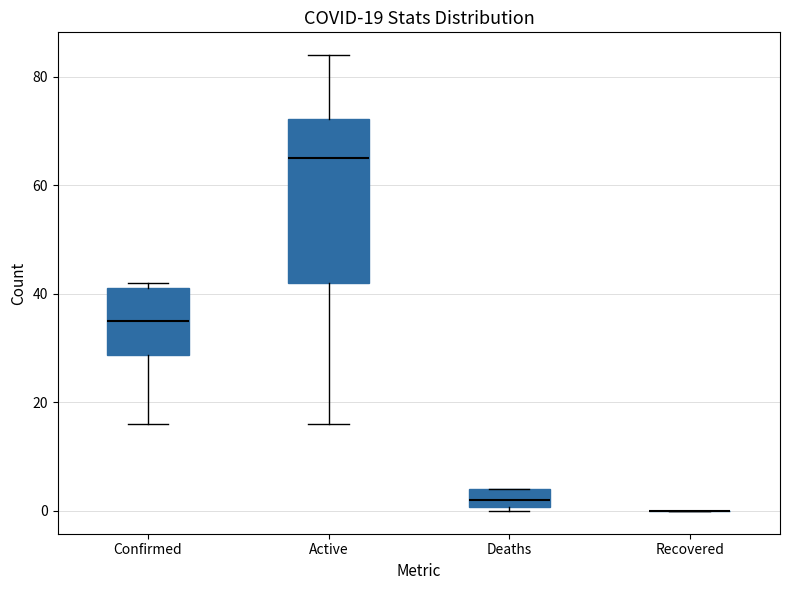

Comparing the boxes themselves (not the whiskers), which one is the tallest?

Active